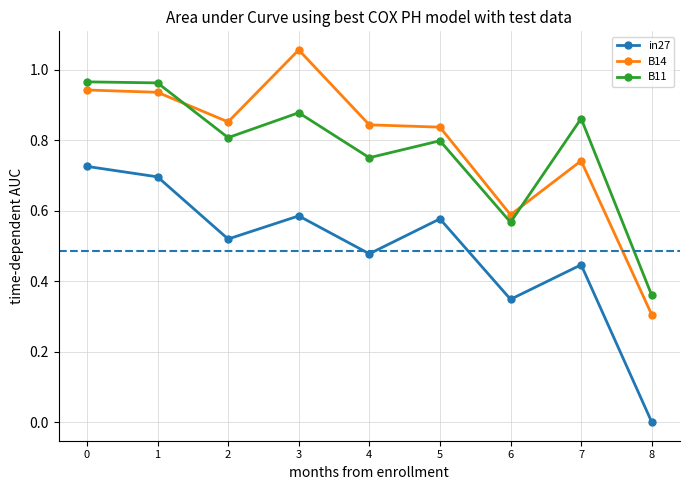

True or false: B14 and B11 cross at least once.

True